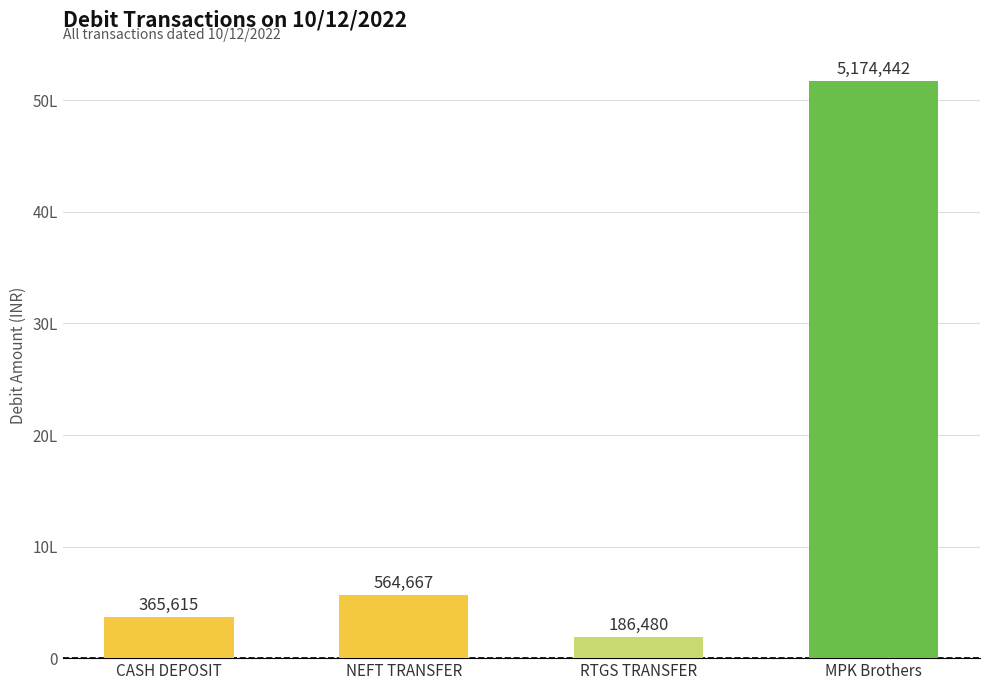

What is the difference between the maximum and minimum values?

4987962